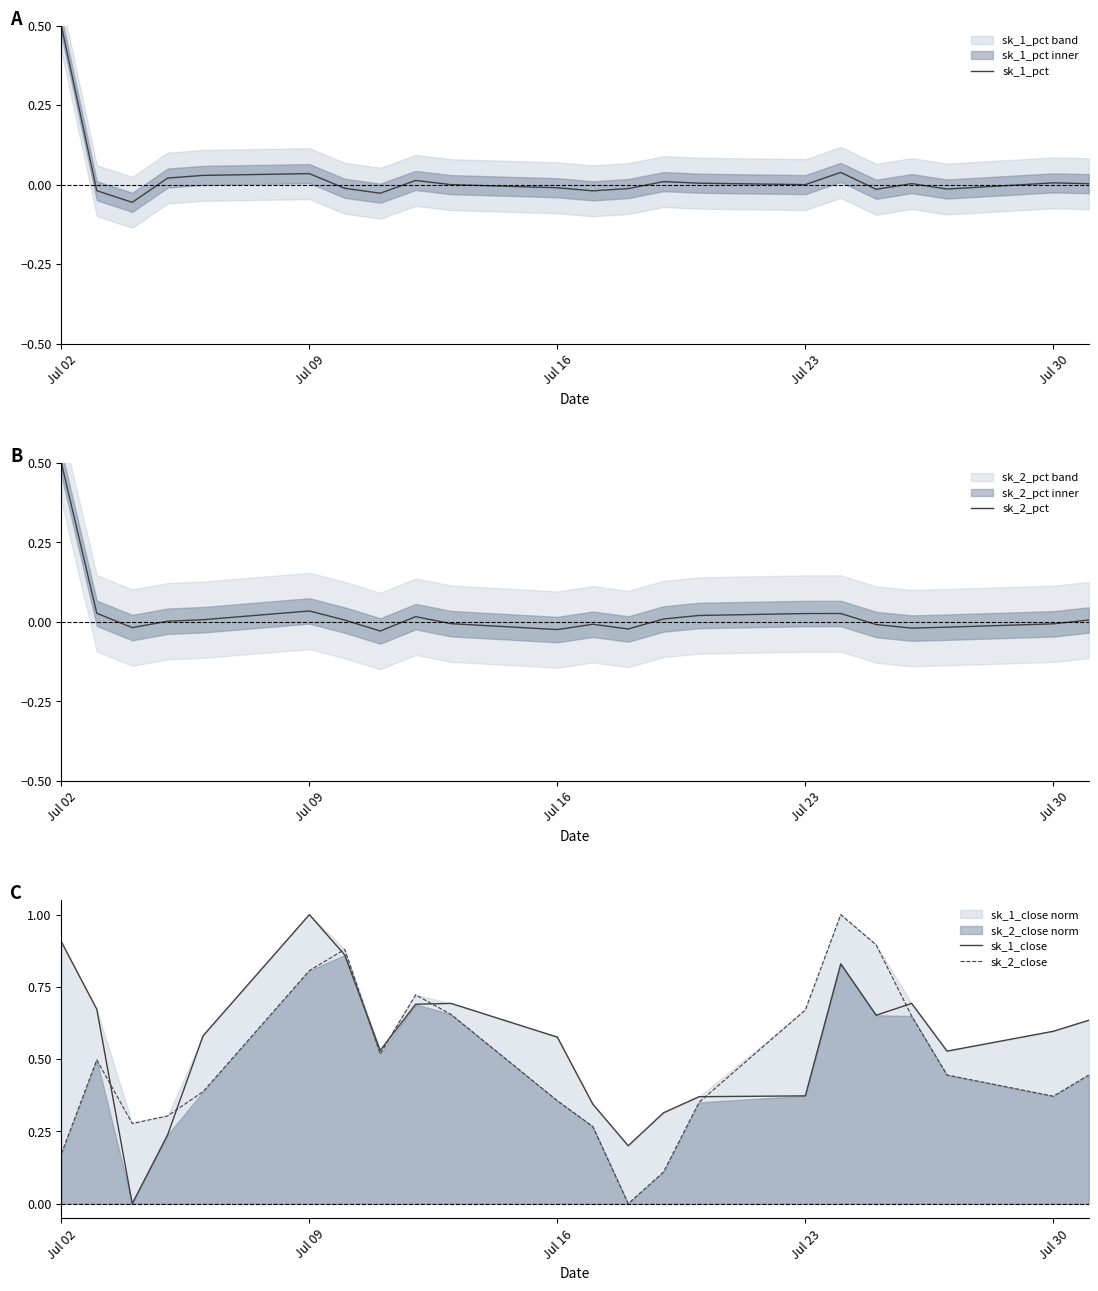

What are all the series names shown in the legend?

sk_1_pct, sk_2_pct, sk_1_close, sk_2_close